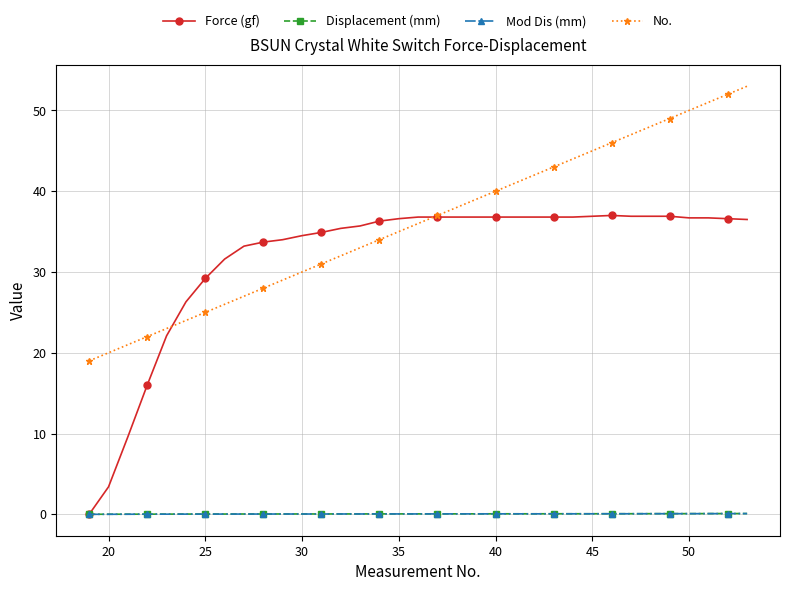

What is the value of the Force (gf) point at the 26th from the left?

36.8